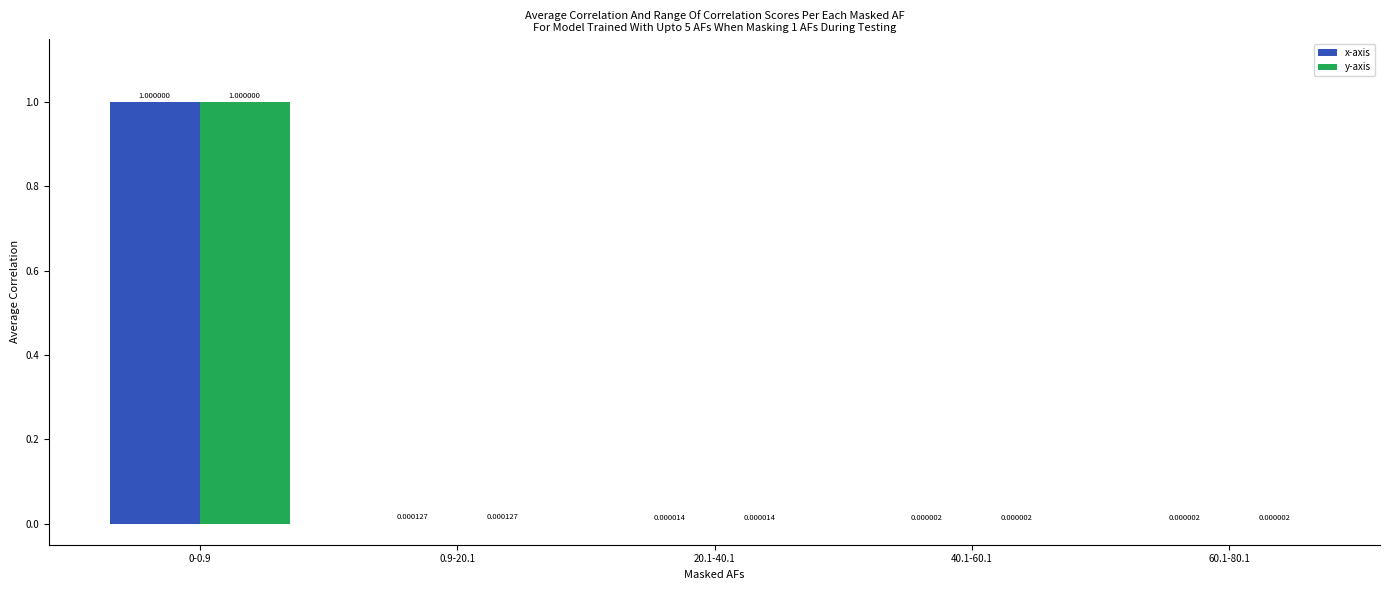

Is the value of x-axis at 60.1-80.1 greater than the value of y-axis at 20.1-40.1?

No